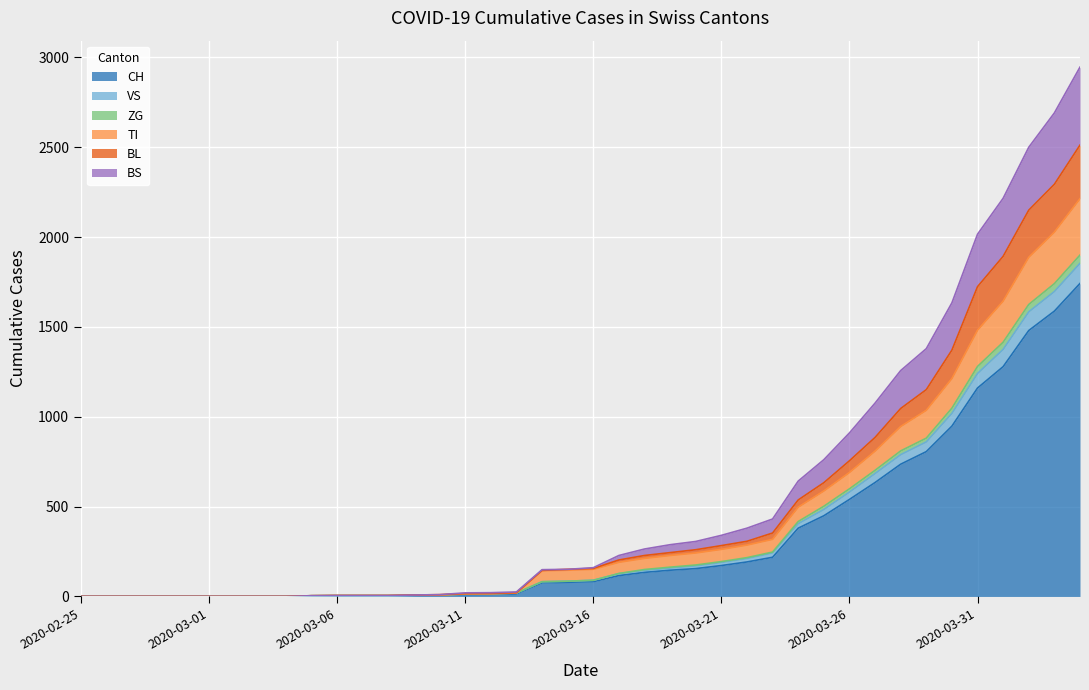

True or false: ZG and BL cross at least once.

False